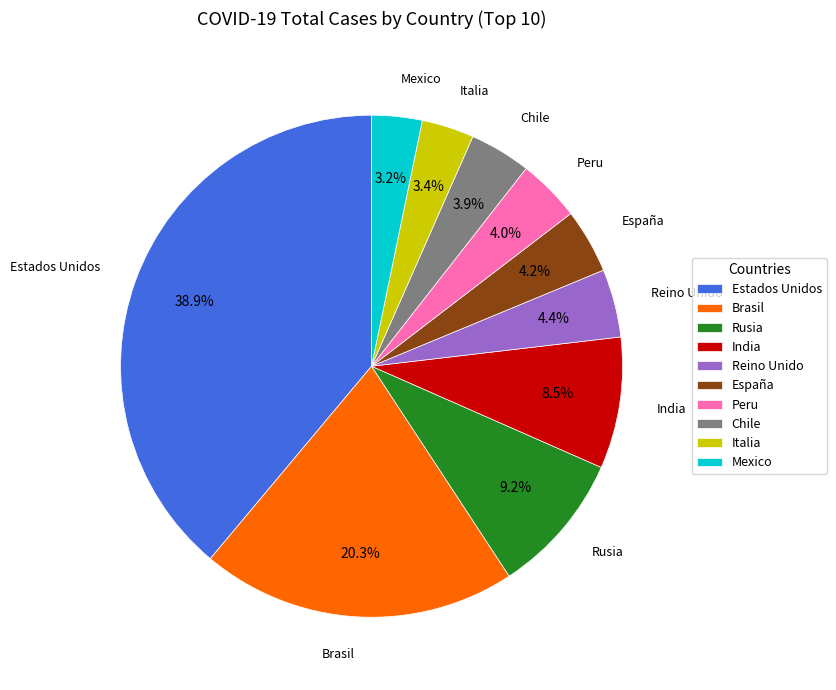

Is Estados Unidos the majority of the pie?

No